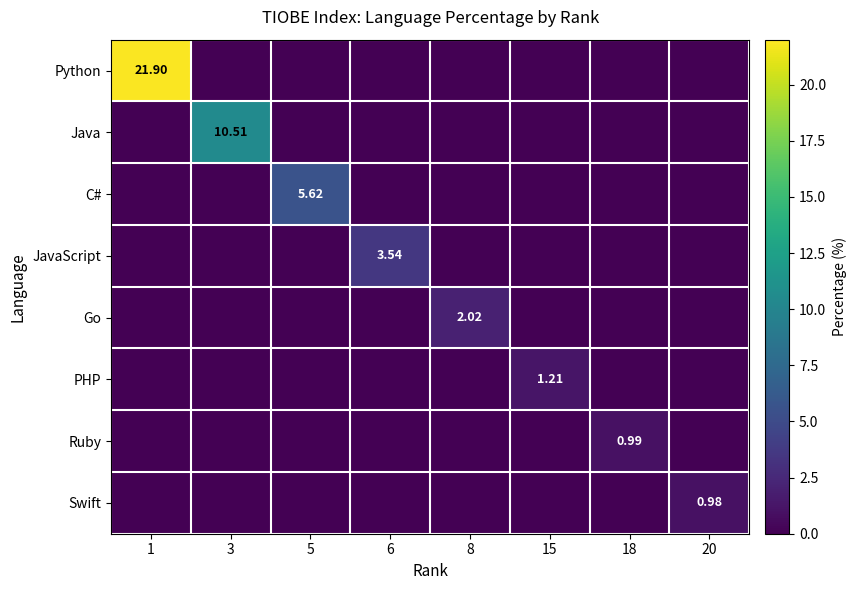

The PHP series shows 0.0 at 3. True or false?

True